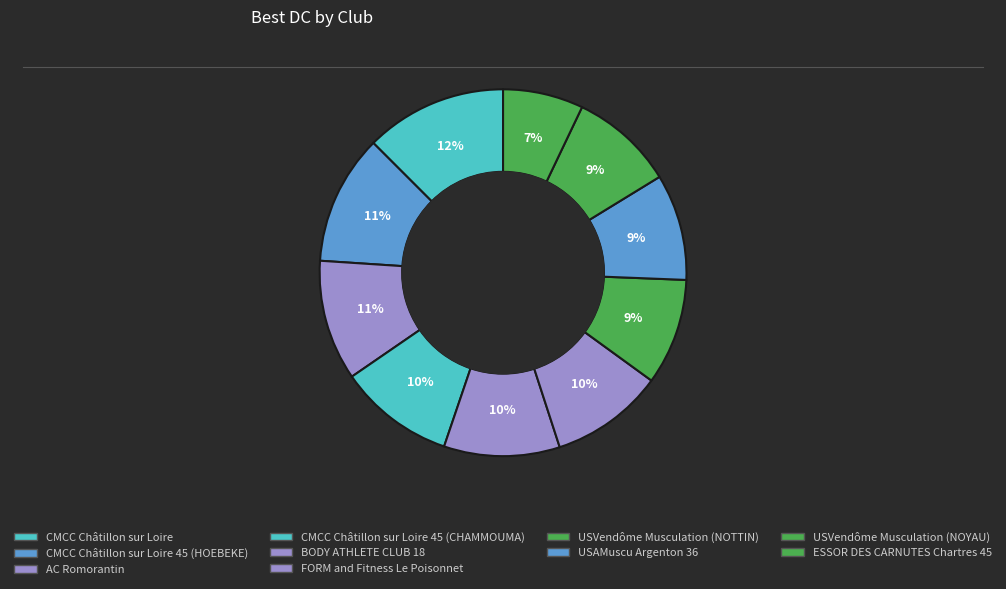

Count the number of slices in the pie.

10